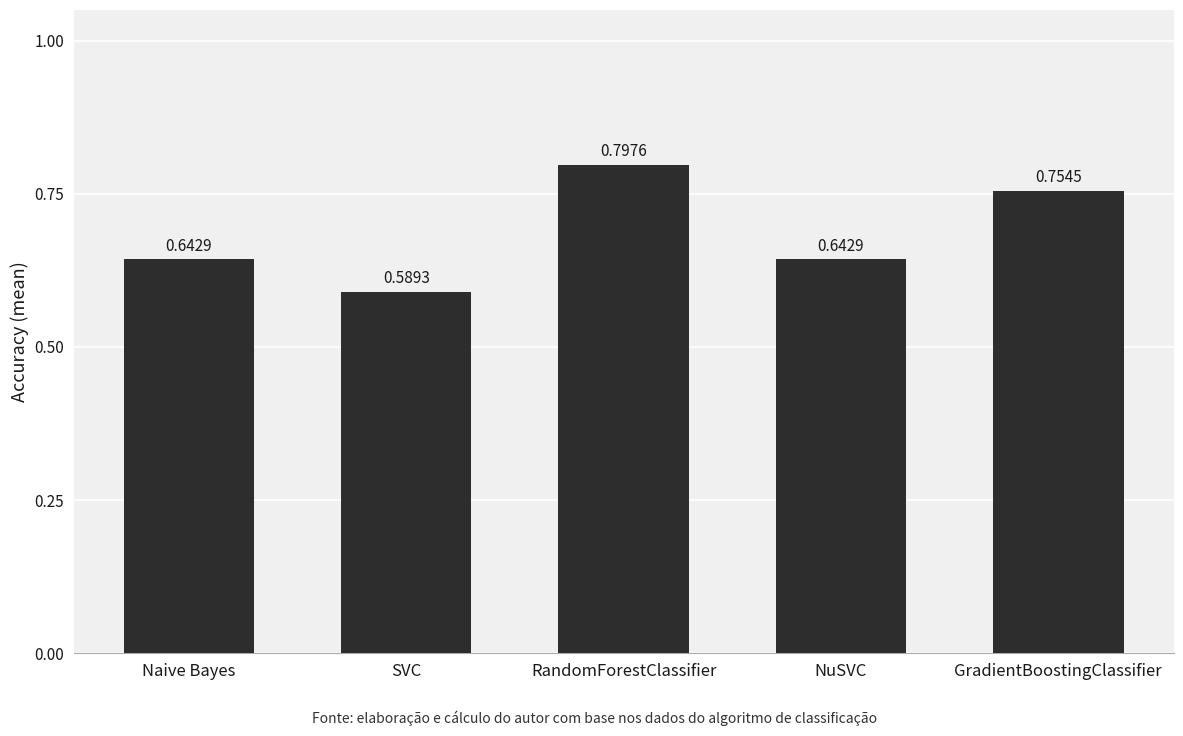

Which has a higher value, RandomForestClassifier or GradientBoostingClassifier?

RandomForestClassifier